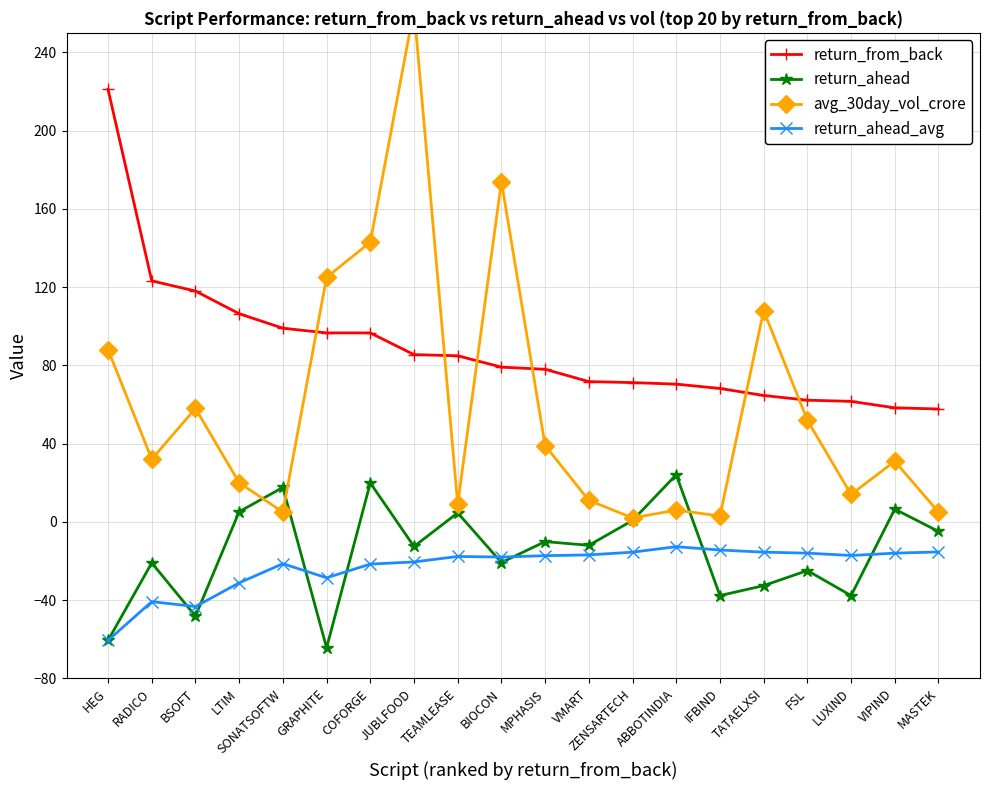

Where is the first local maximum for return_ahead_avg?

RADICO